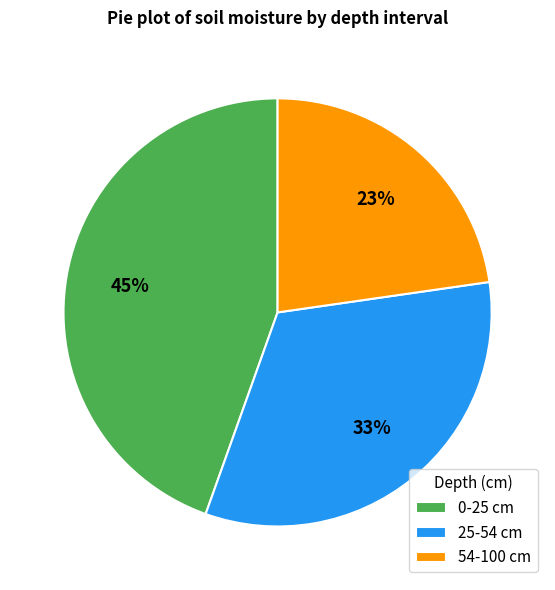

How many slices are in this pie chart?

3